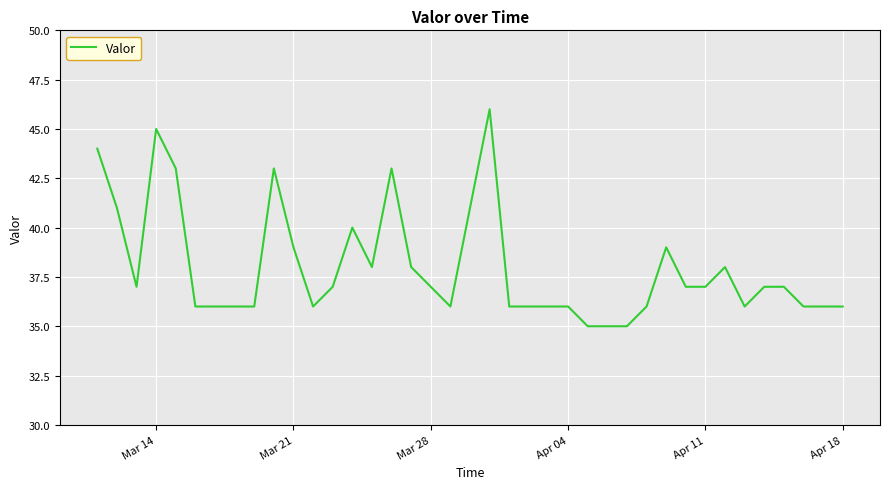

What is the minimum value shown in the chart?

35